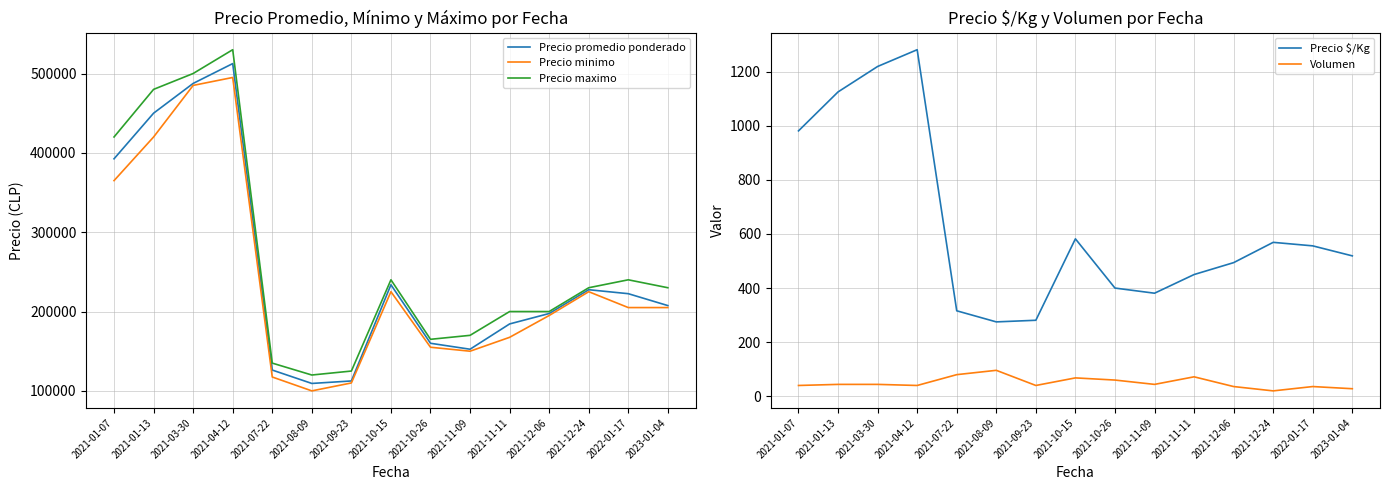

At which label does Precio minimo reach its peak?

2021-04-12